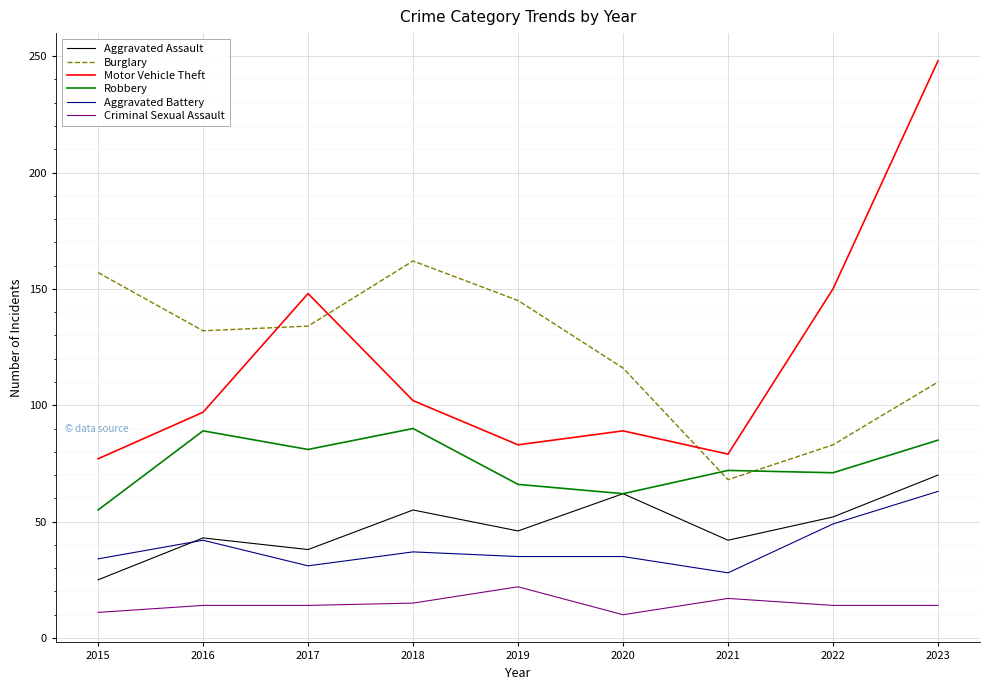

True or false: Criminal Sexual Assault and Aggravated Assault intersect in this chart.

False